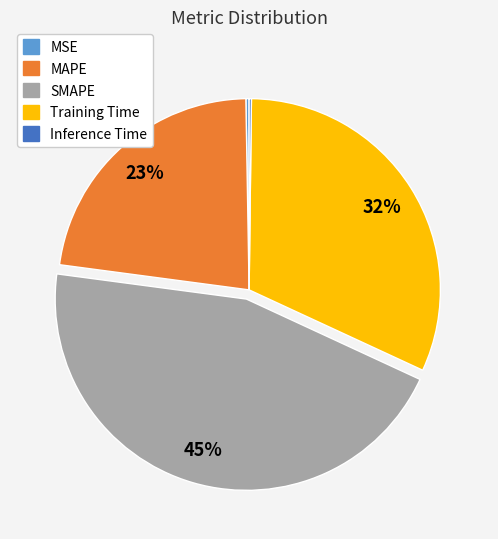

True or false: MAPE accounts for 32% of the total.

False